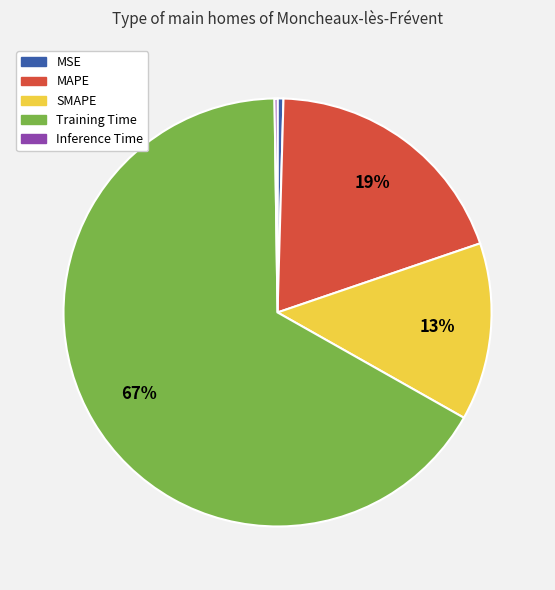

To the nearest percent, what is the average slice percentage?

20%